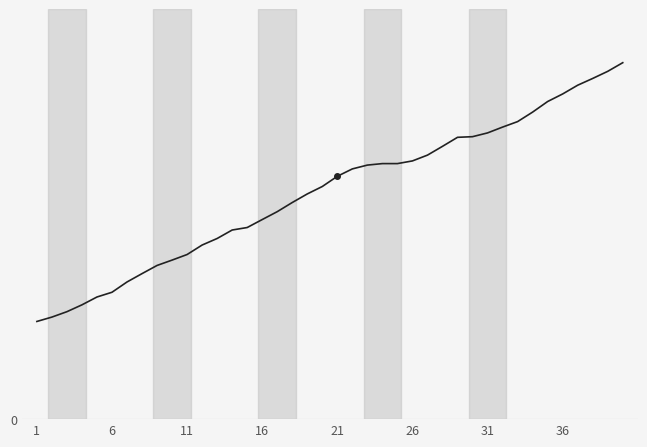

Does the chart display data point markers on the line(s)?

No